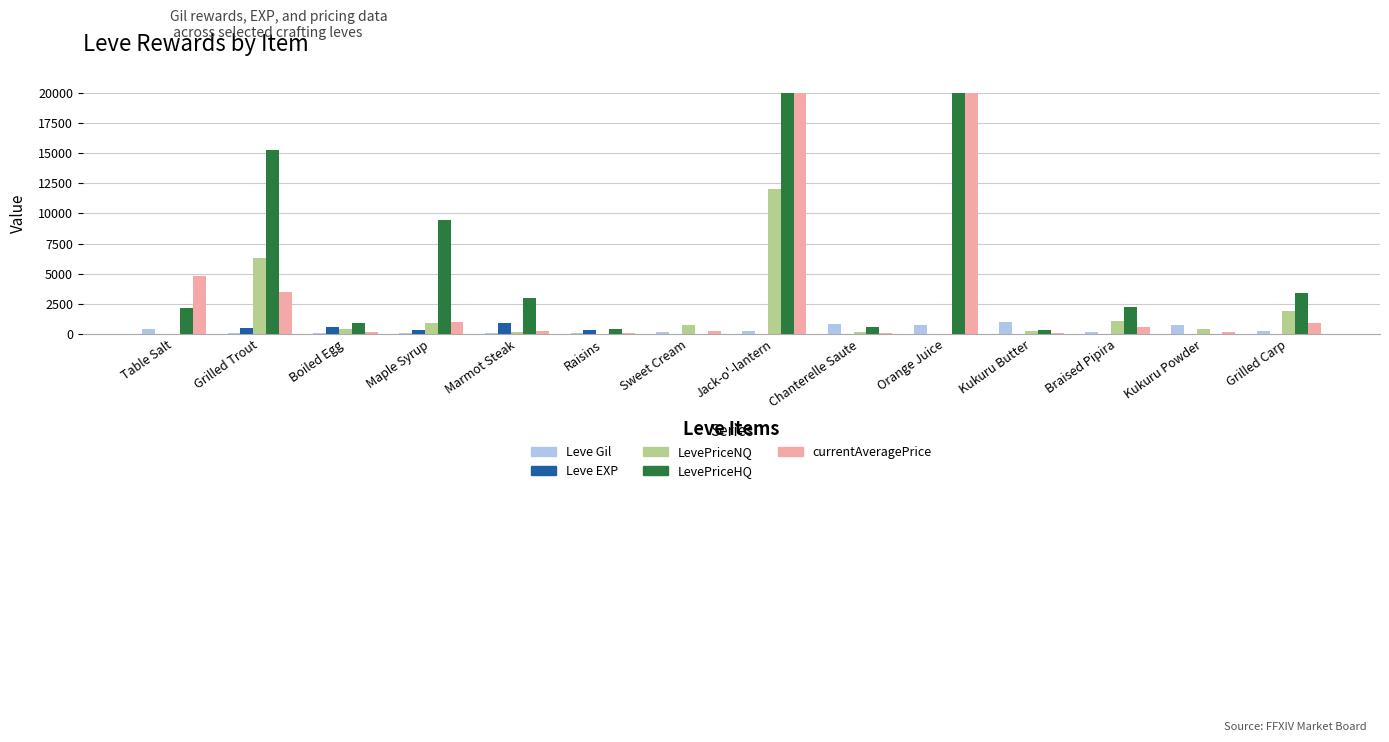

What is the label of the 11th bar from the right?

Maple Syrup